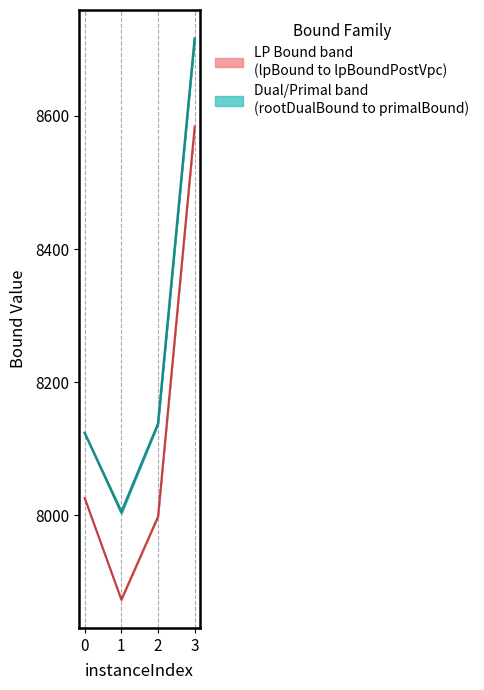

What is the value of the LP median point at the 3rd from the left?

7998.2